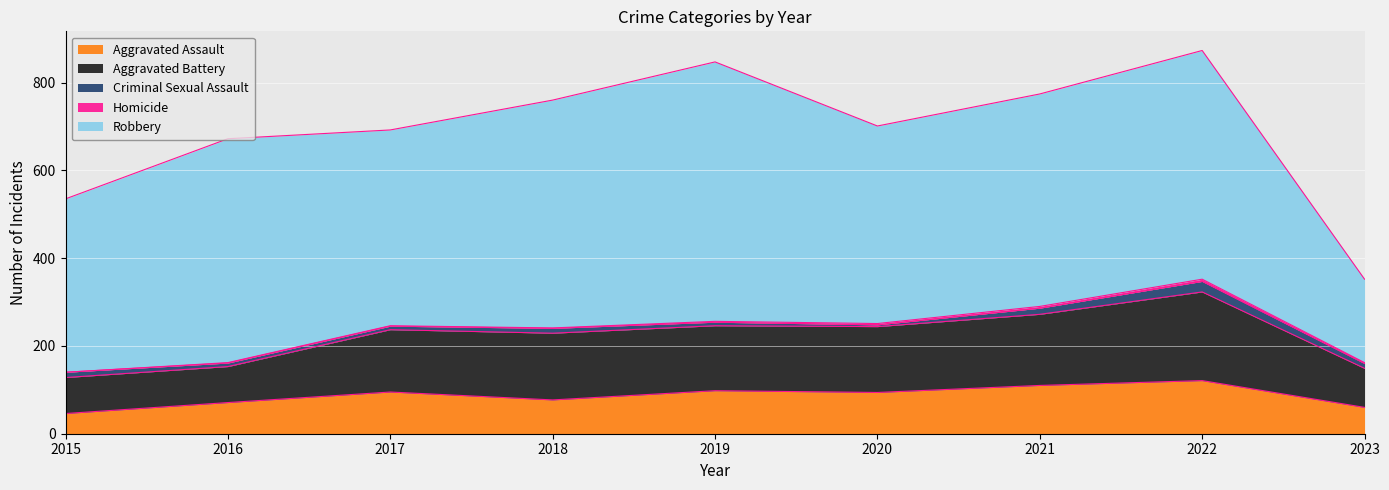

What is the difference between the Aggravated Battery values at 2019 and 2015?

66